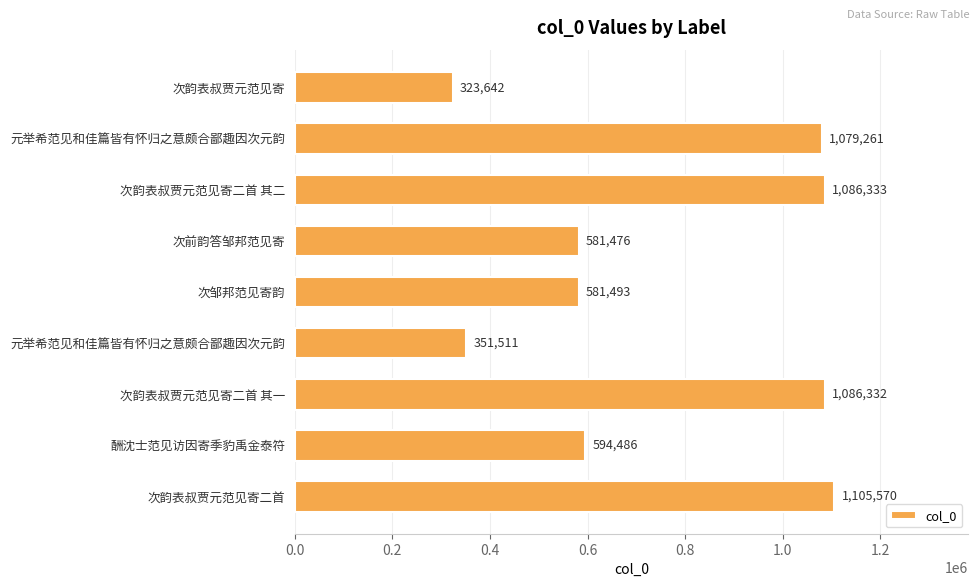

Count the number of categories in the chart.

9